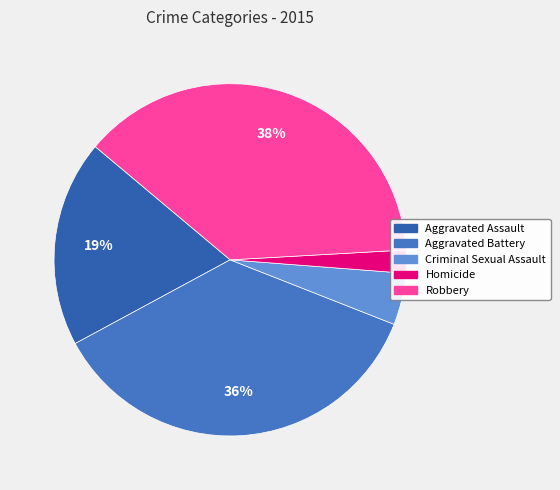

To the nearest percent, what is the difference between the Aggravated Battery and Criminal Sexual Assault slice percentages?

31%